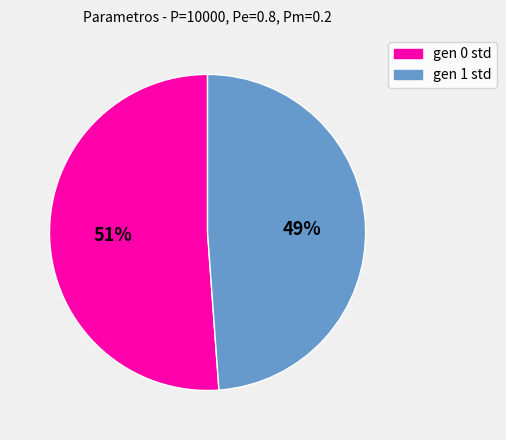

Rank the categories by value from highest to lowest.

gen 0 std, gen 1 std